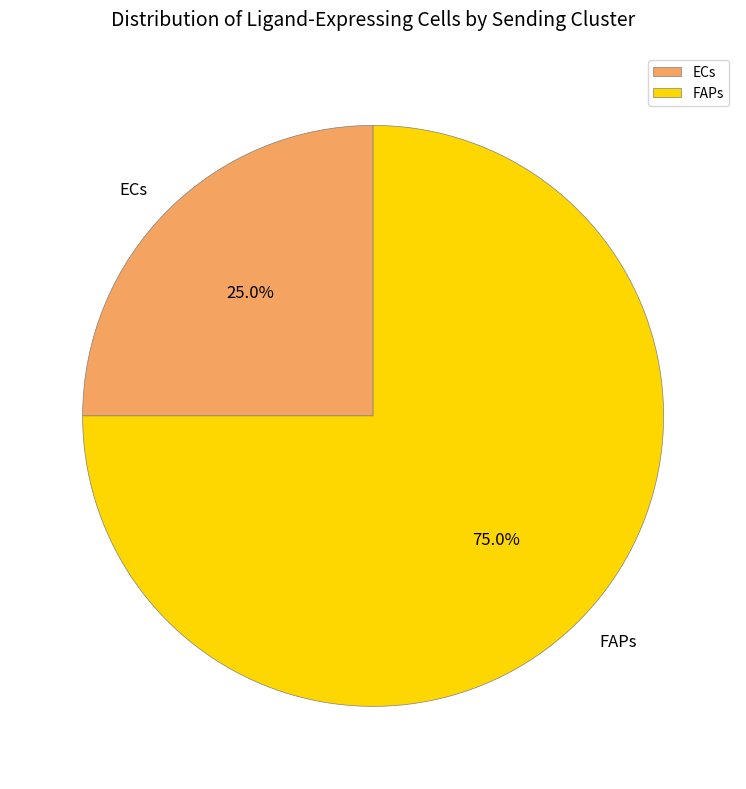

What is the total percentage of ECs and FAPs?

100.0%